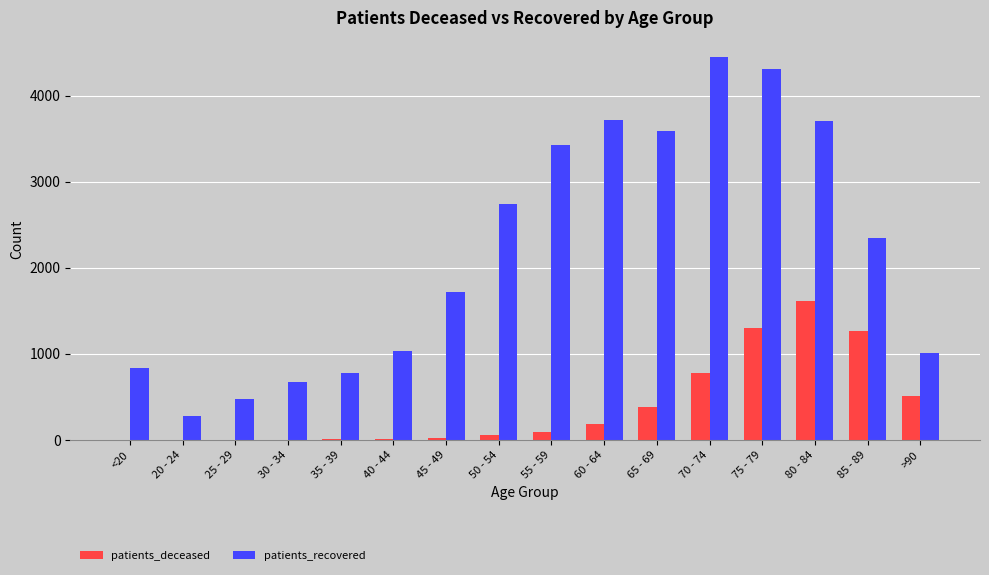

At which label does patients_deceased reach its peak?

80 - 84